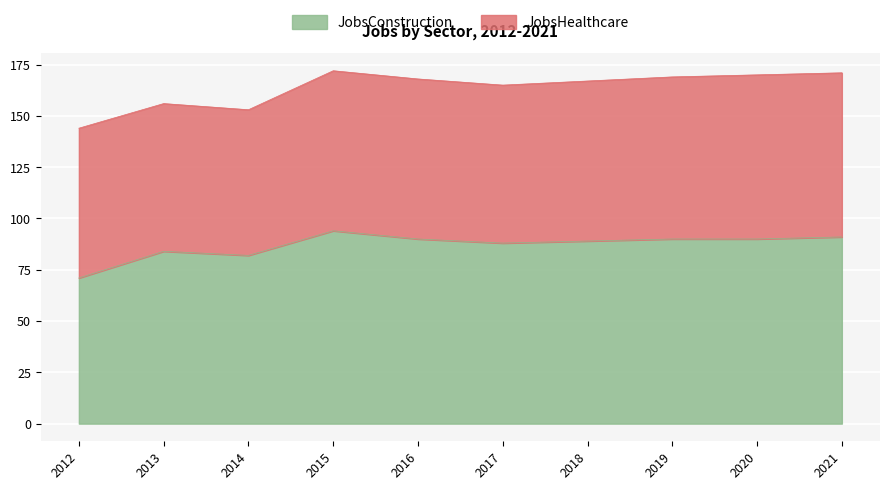

List the labels in order of value, smallest first.

2012, 2014, 2013, 2017, 2018, 2016, 2019, 2020, 2021, 2015